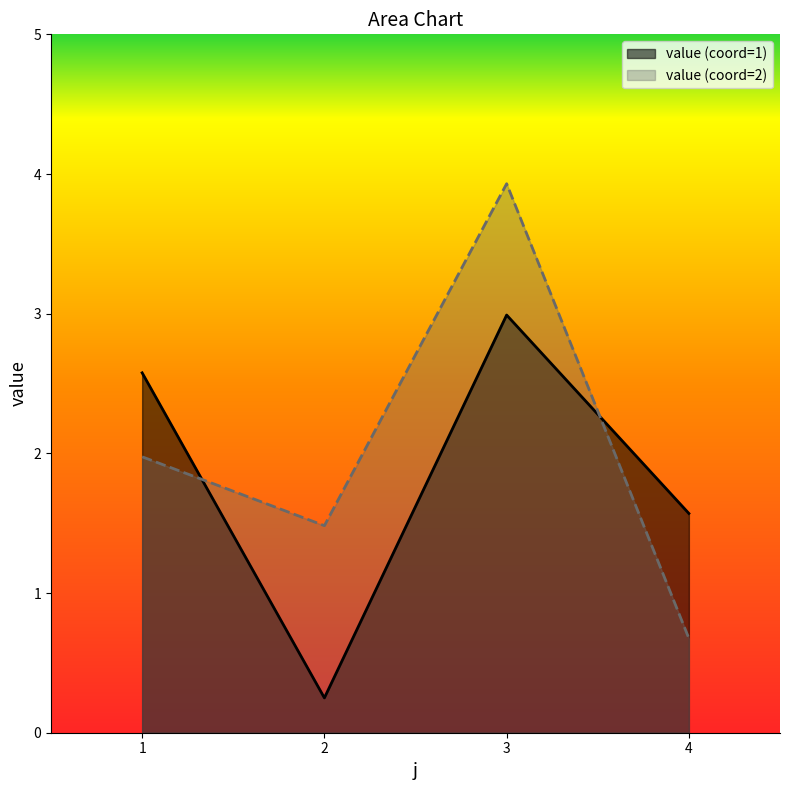

How many lines are shown in the chart?

2